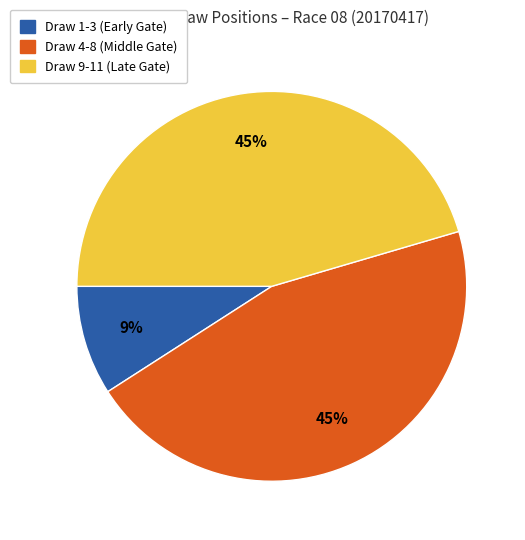

What percentage is the Draw 9-11 (Late Gate) slice, to the nearest percent?

45%